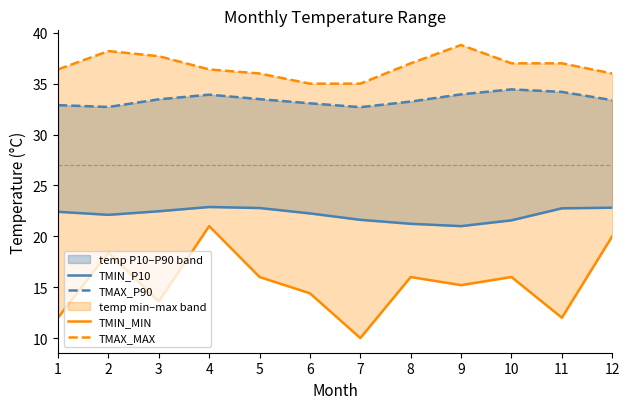

What is the sum of the TMIN_P10 values at 7 and 1?

44.0